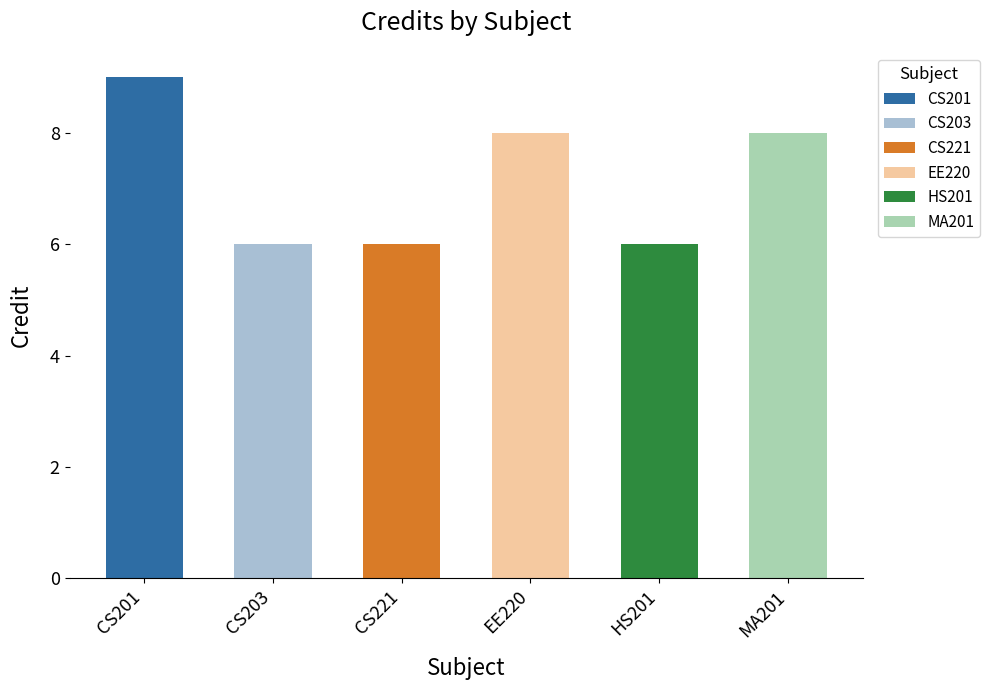

Reading left to right, list all the values displayed in this chart.

9	6	6	8	6	8